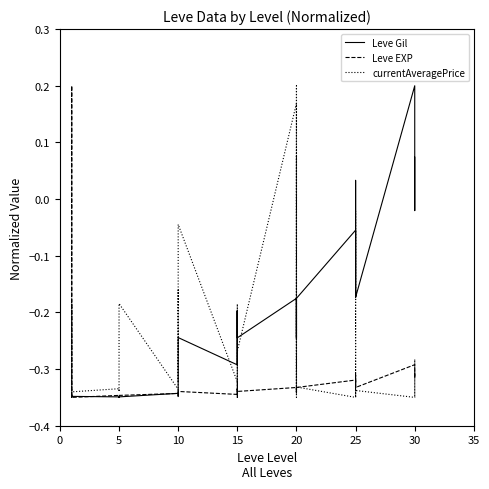

What are all the series names shown in the legend?

Leve Gil, Leve EXP, currentAveragePrice